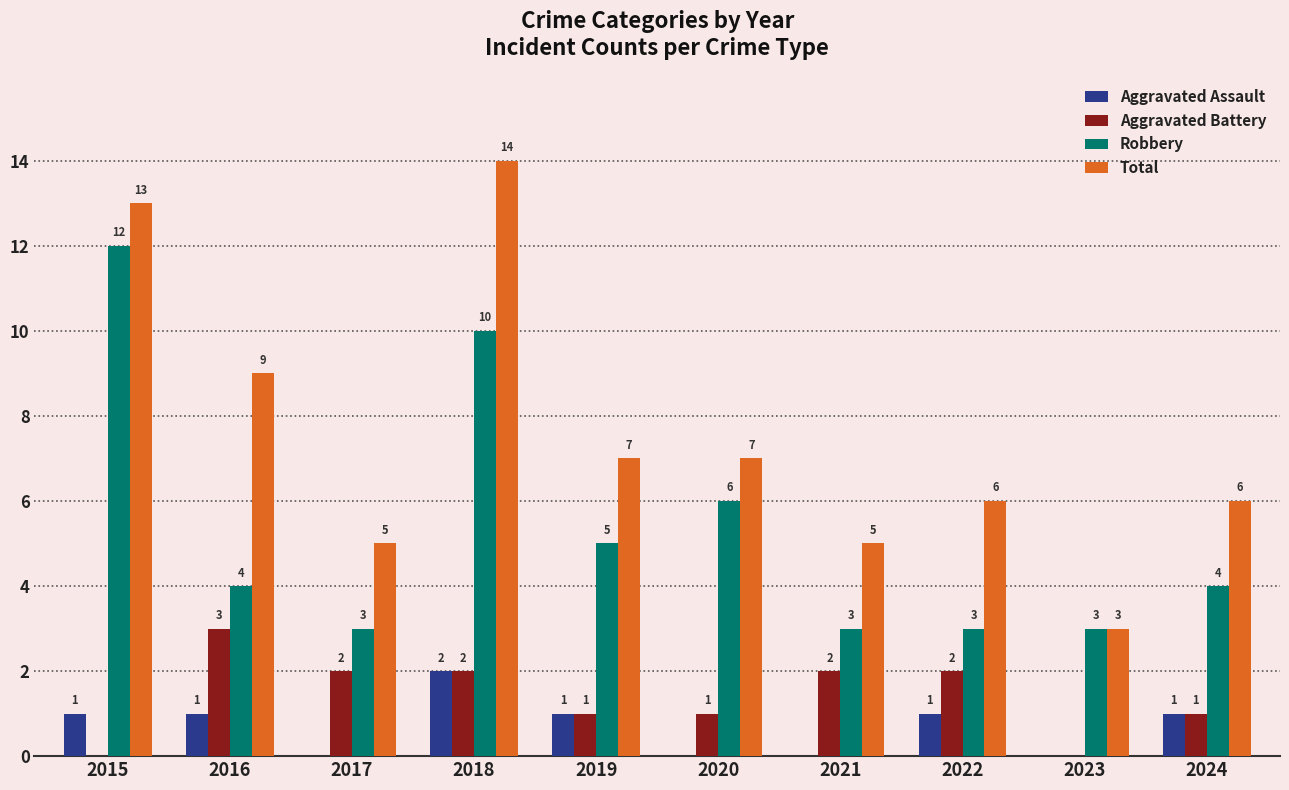

How many categories are shown in the chart?

10